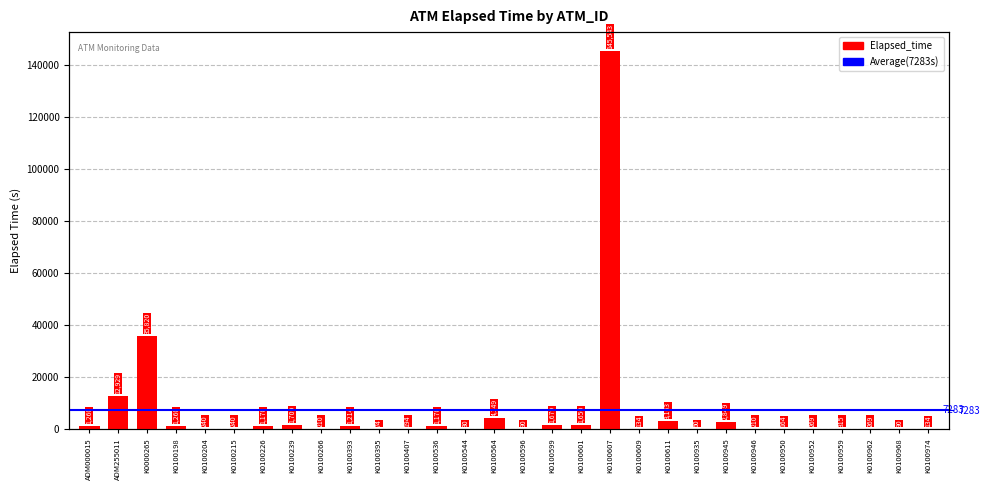

How many values are below 315?

15